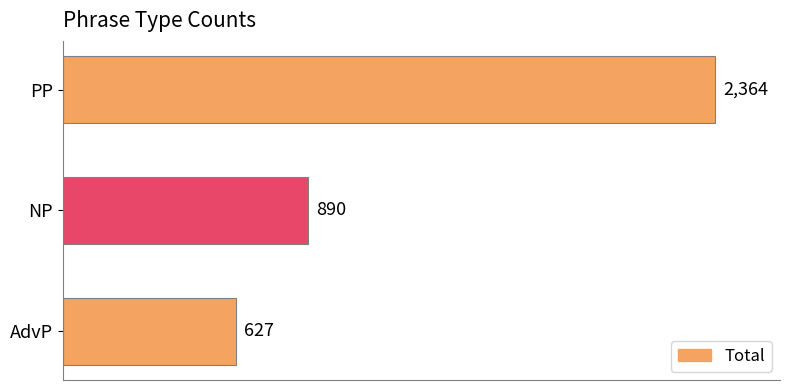

Reading top to bottom, transcribe all the data shown in this chart.

2364	890	627